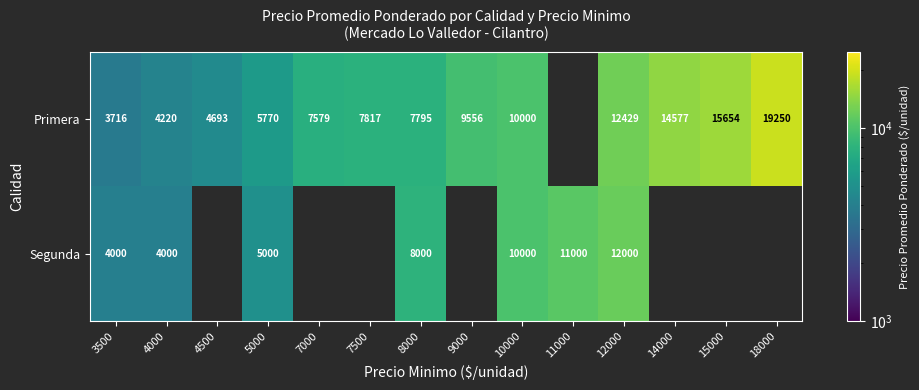

At 4000, list the series in order from largest to smallest.

Primera, Segunda